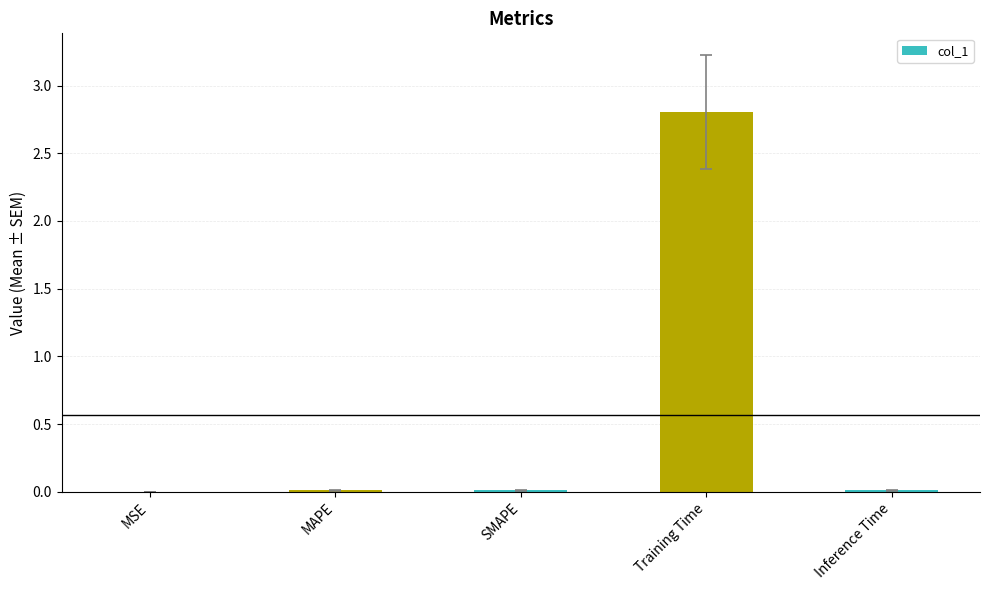

The chart shows a value of 2.8 at Training Time. True or false?

True